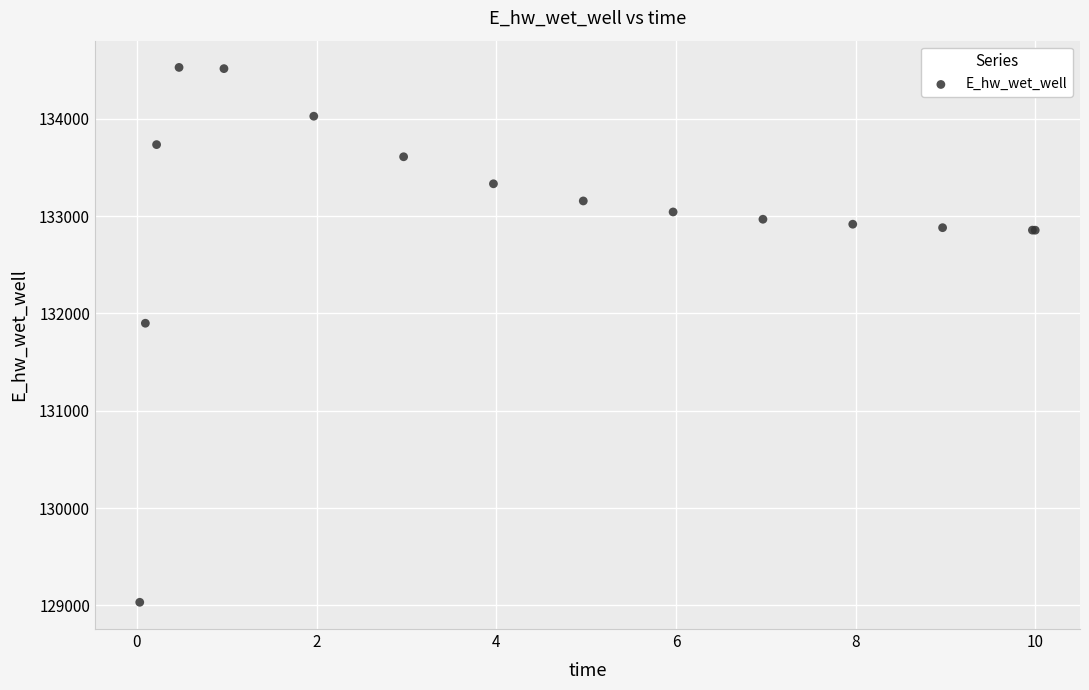

What Y value in the scatter plot is closest to 131779?

131898.8